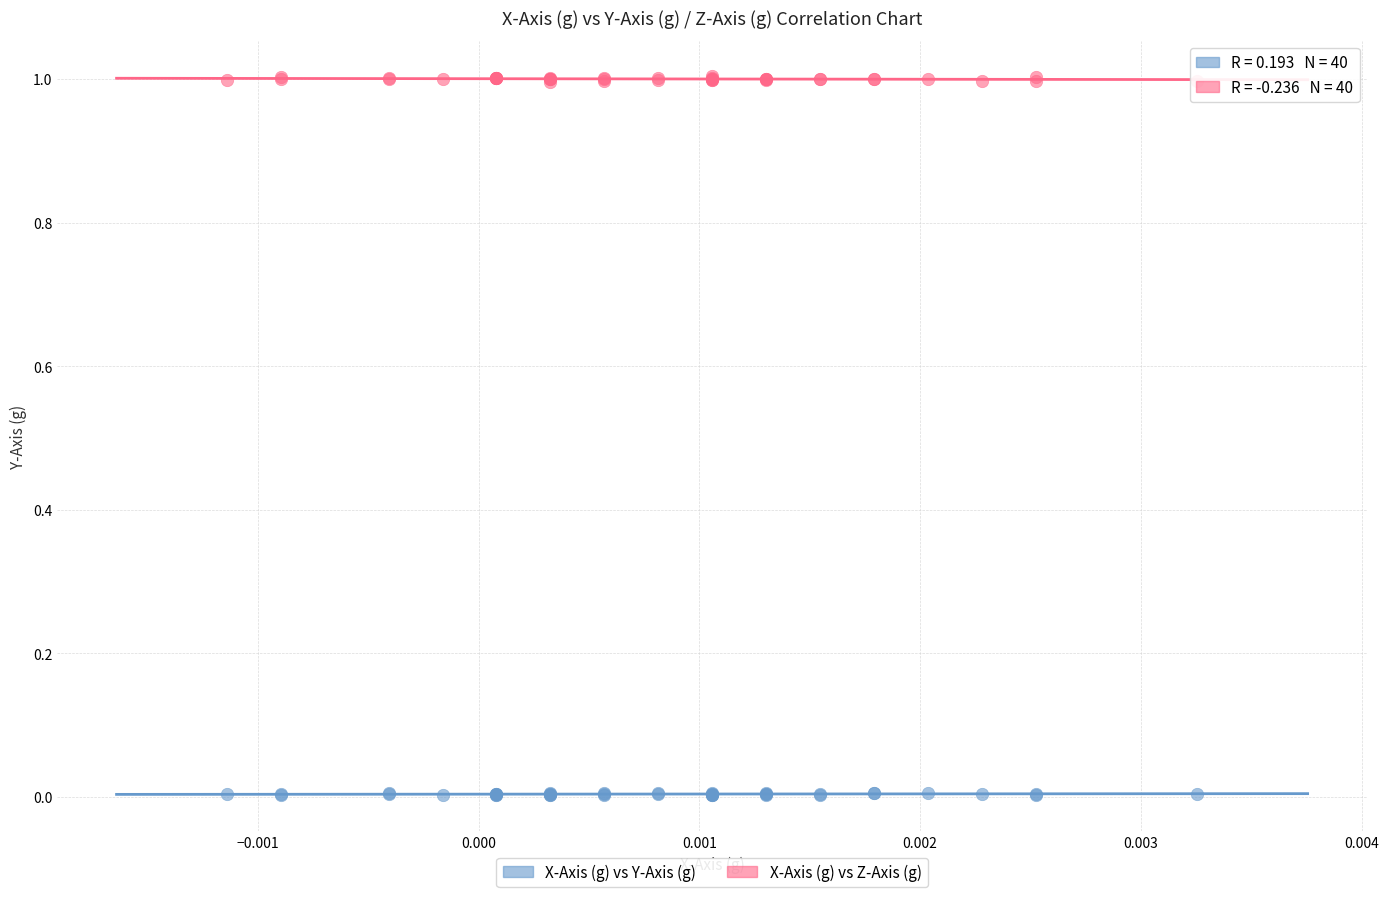

Which series reaches the minimum Y coordinate?

X-Axis (g) vs Y-Axis (g)